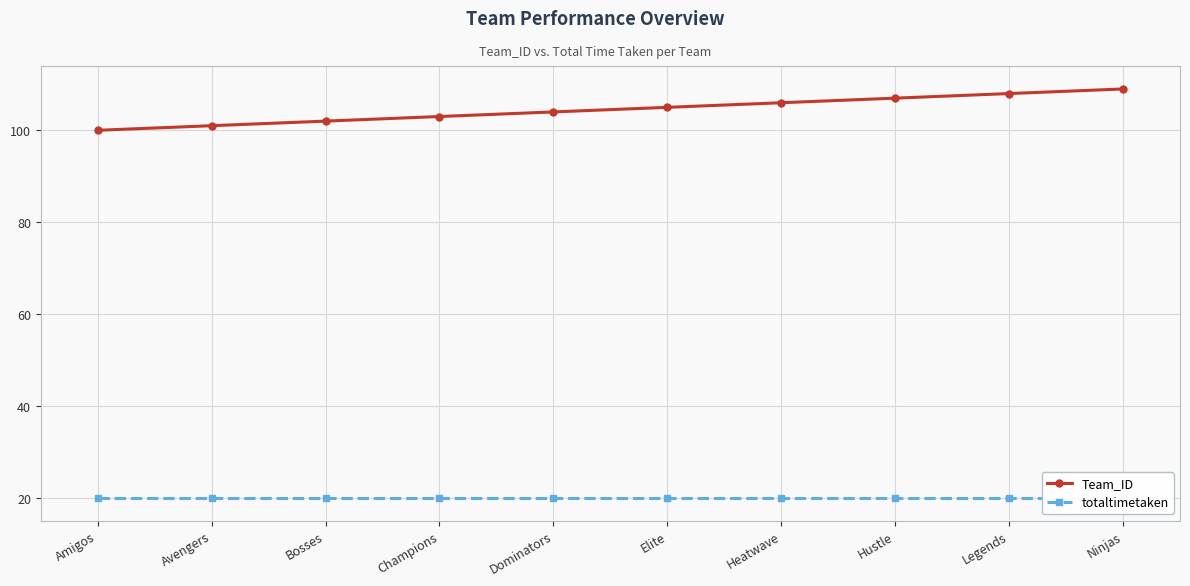

True or false: totaltimetaken and Team_ID intersect in this chart.

False